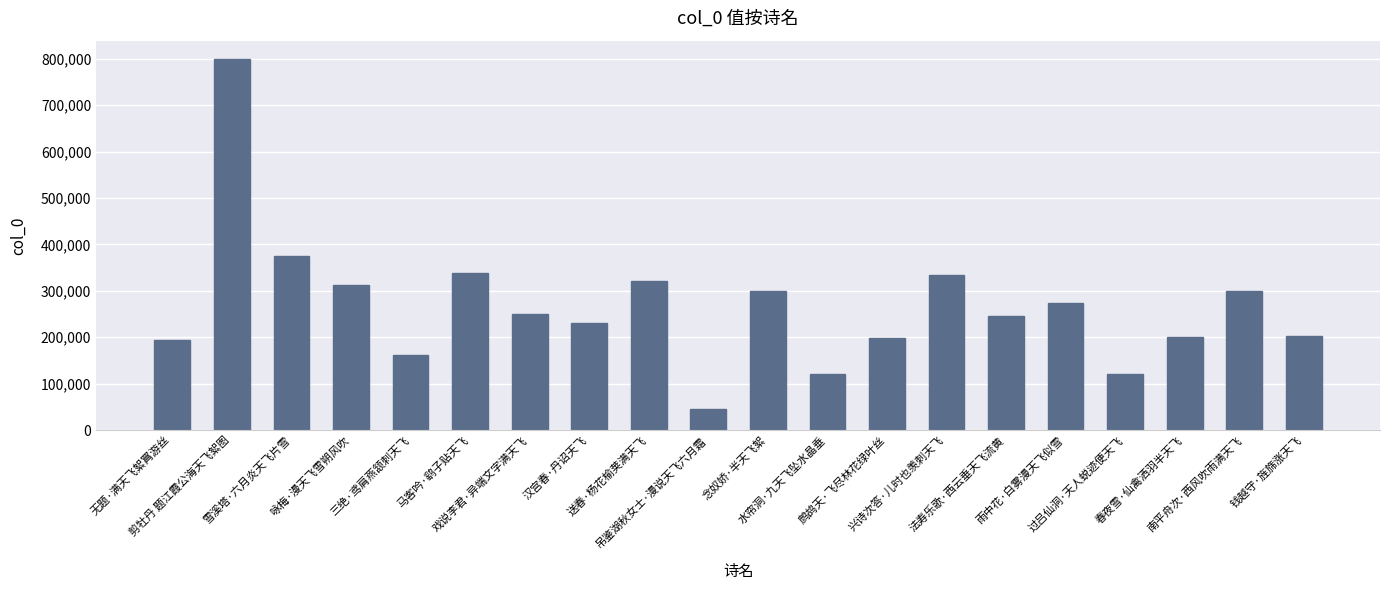

What is the maximum value shown in the chart?

798995